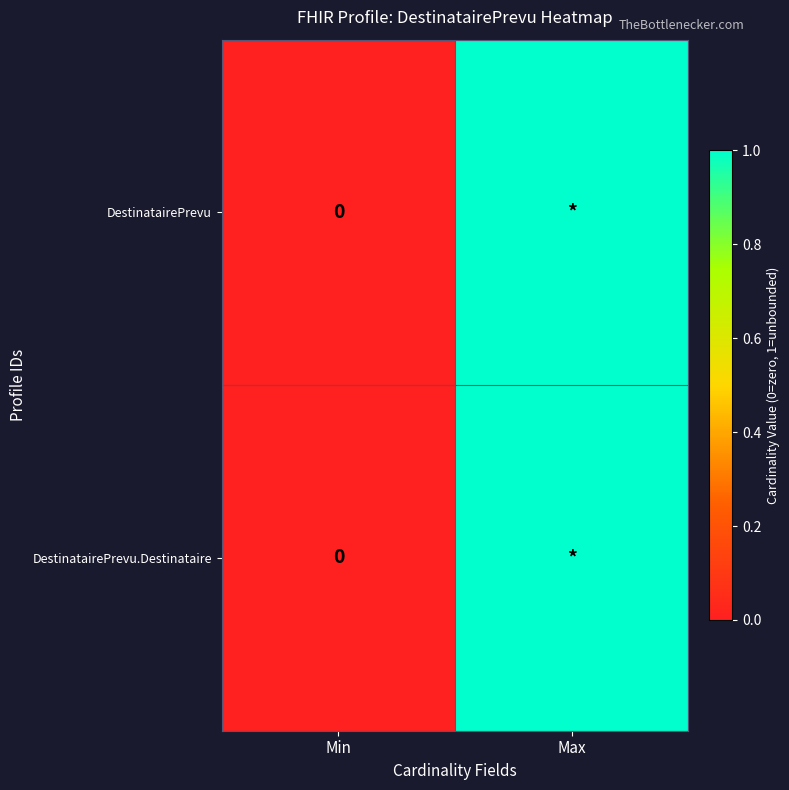

Rank the categories by DestinatairePrevu value from lowest to highest.

Min, Max